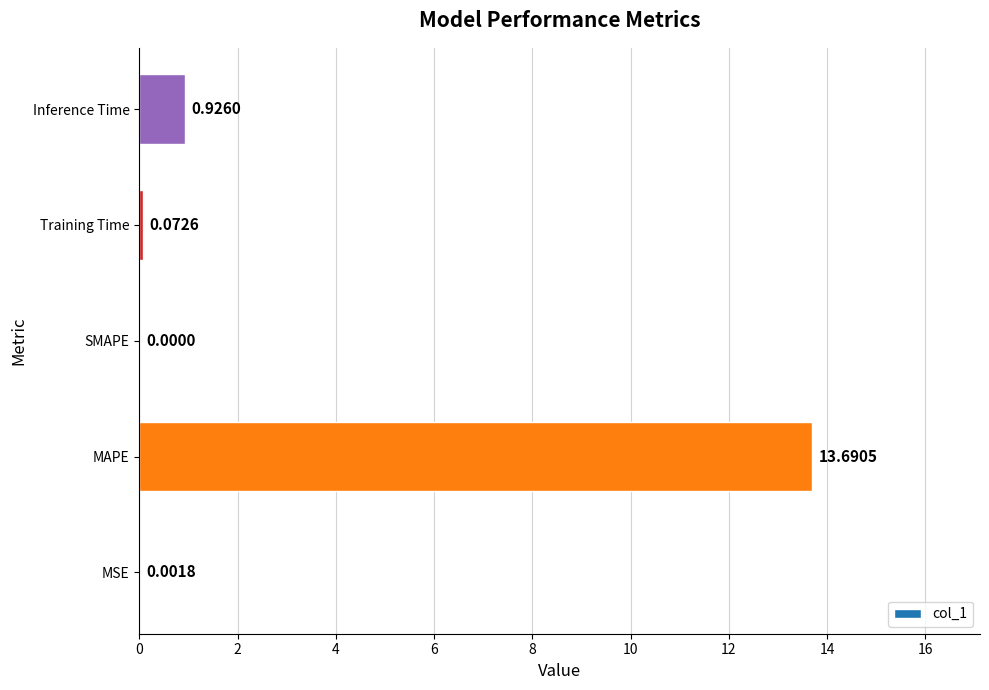

Which label corresponds to the largest value in the chart?

MAPE